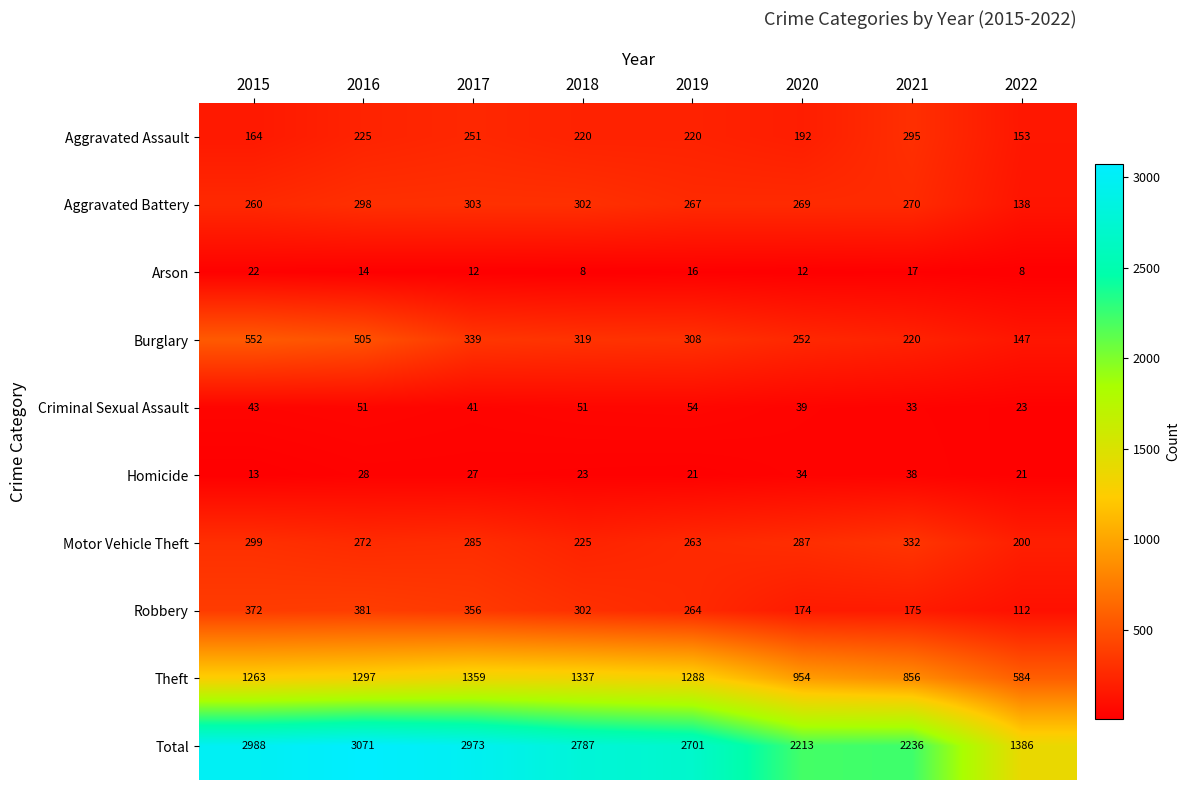

What is the highest value of the Burglary series?

552